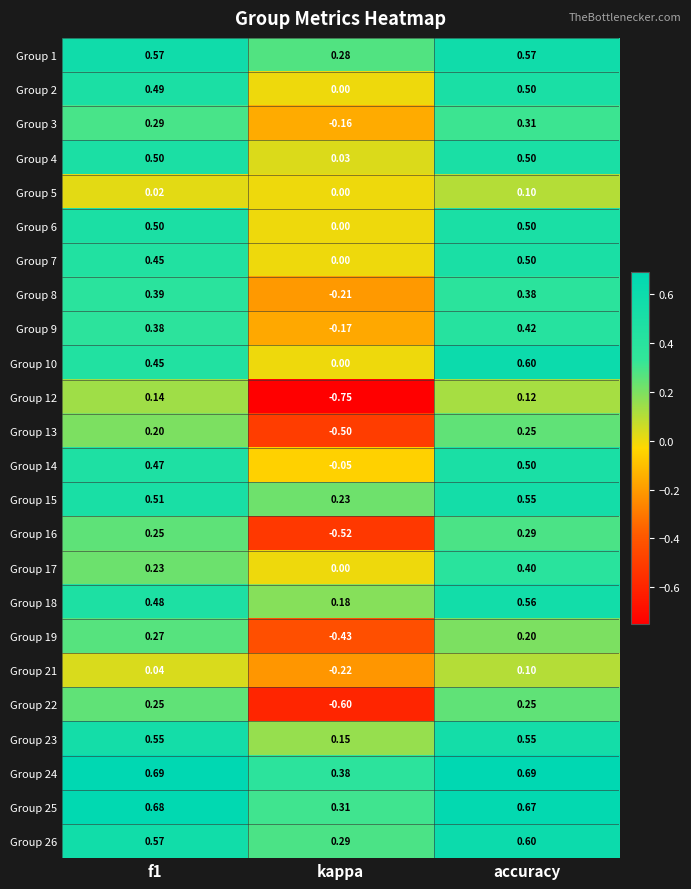

At which category is the sum across all series the highest?

accuracy